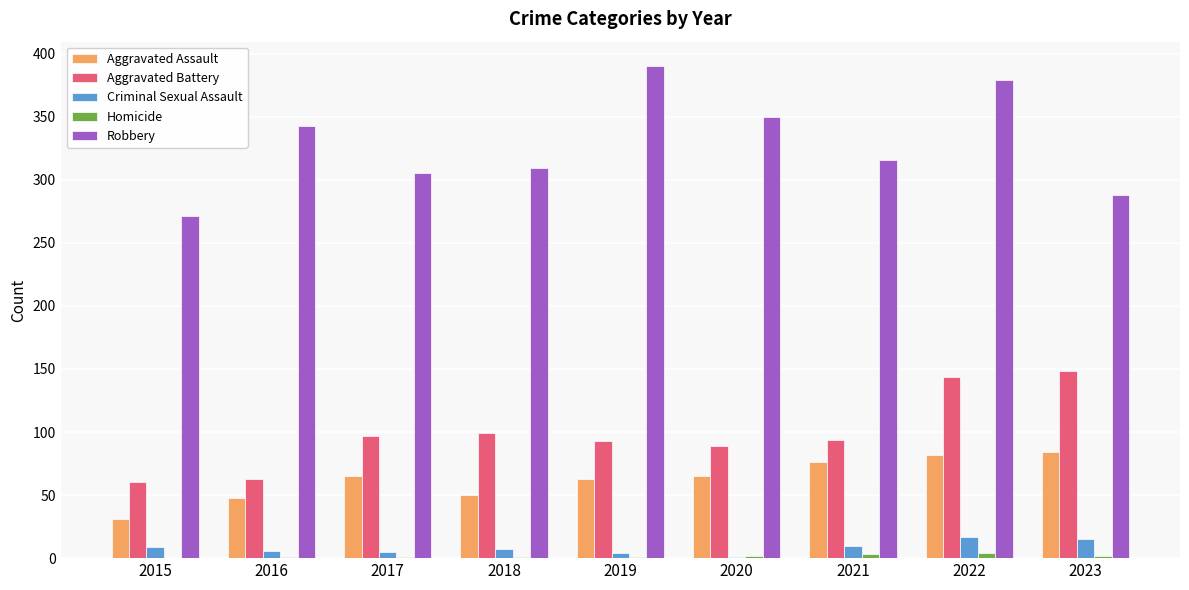

Count the number of categories in the chart.

9